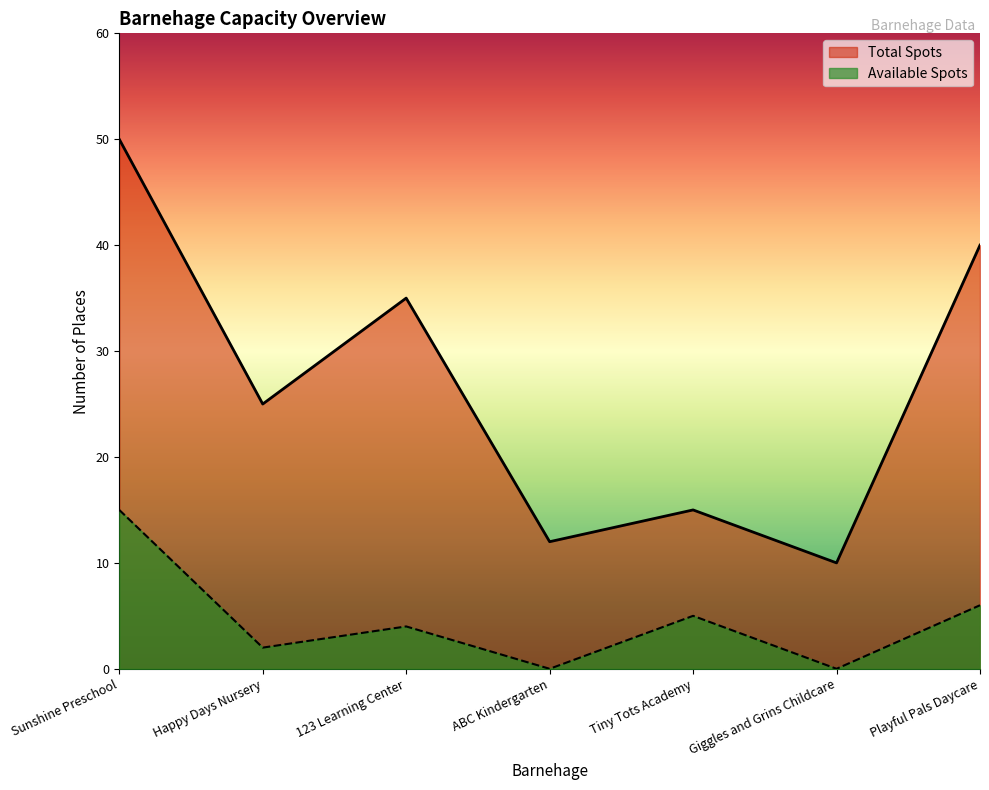

Where does the Total Spots series first go above 25?

Sunshine Preschool